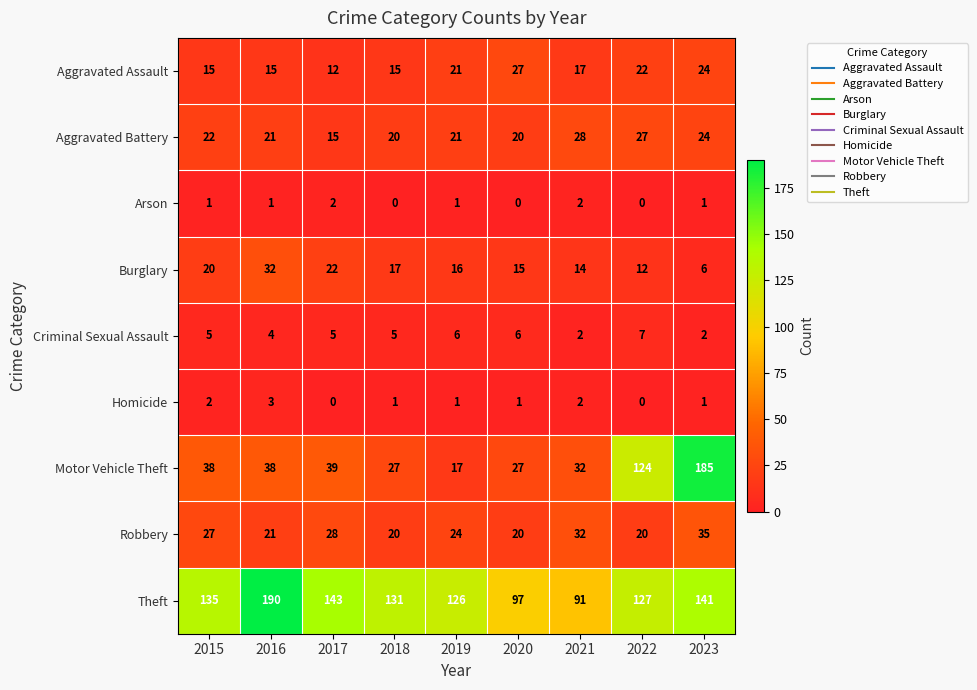

At which label is Criminal Sexual Assault closest to 4?

2016